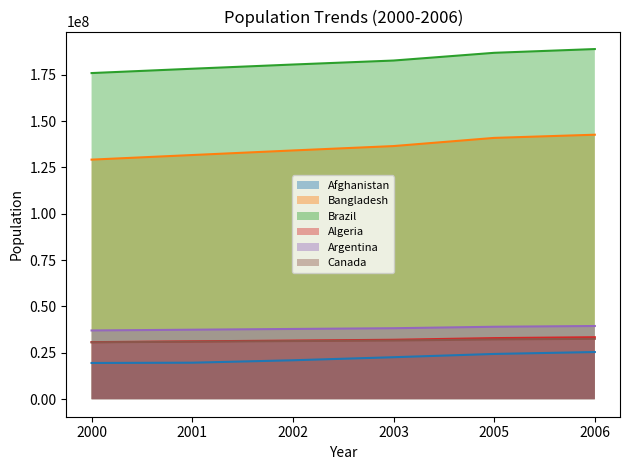

Between 2002 and 2006, which series saw the biggest shift?

Bangladesh